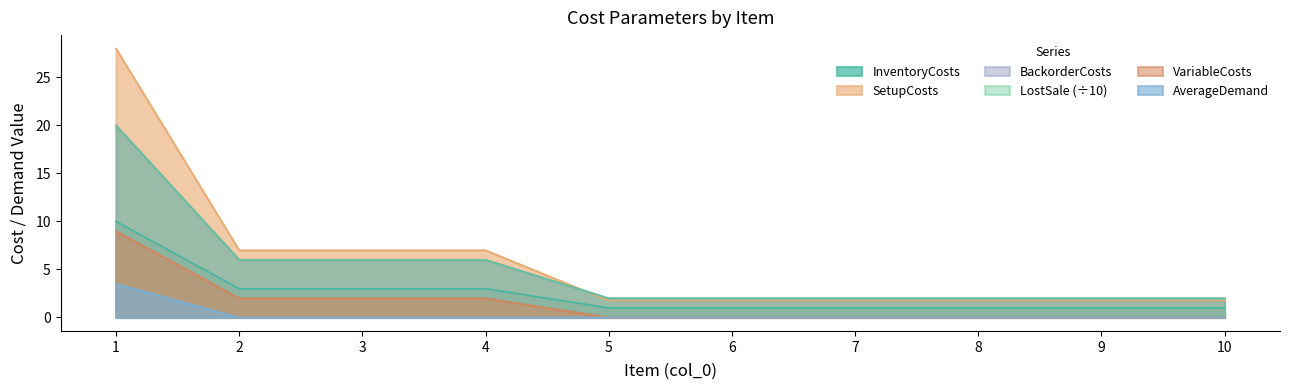

Count the number of data series in this chart.

6